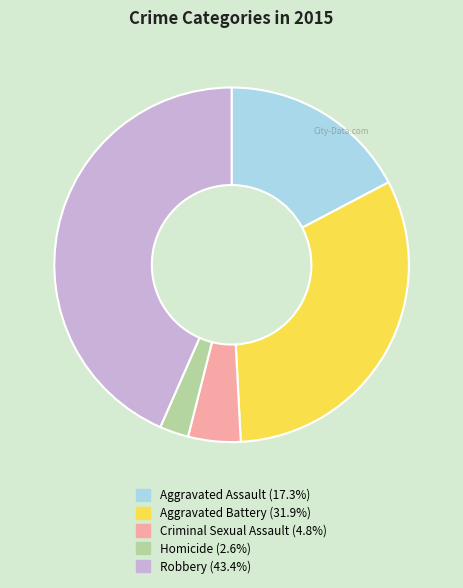

Count the number of slices in the pie.

5